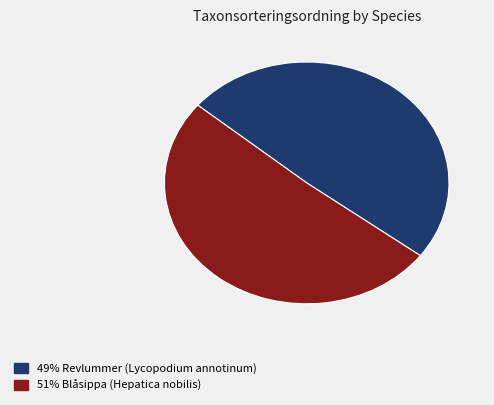

Does any single category account for the majority?

Yes